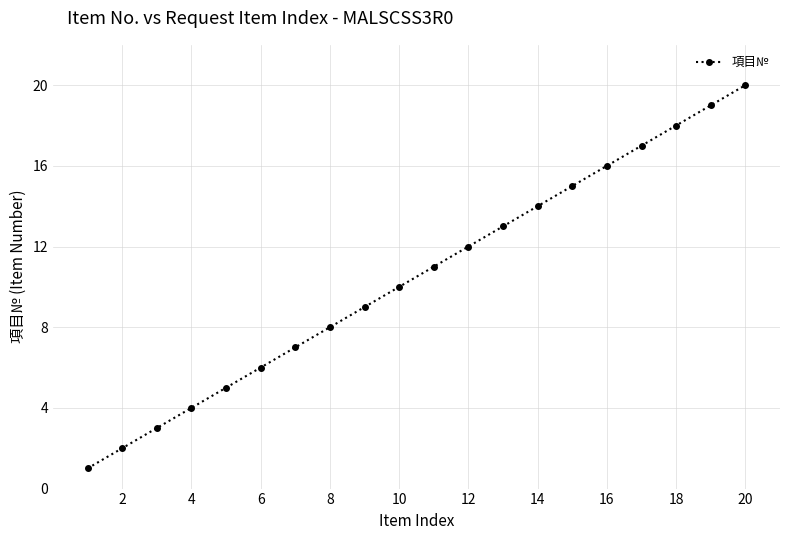

What is the greatest value displayed?

20